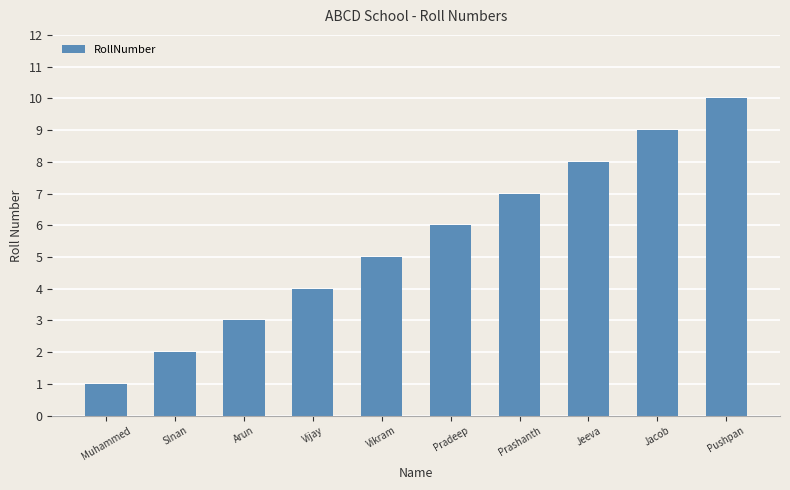

What is the difference between the values at Arun and SInan?

1